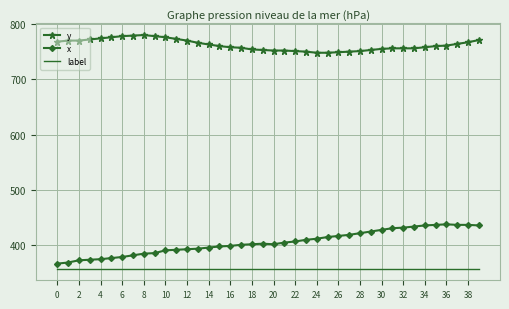

What is the maximum value for y?

780